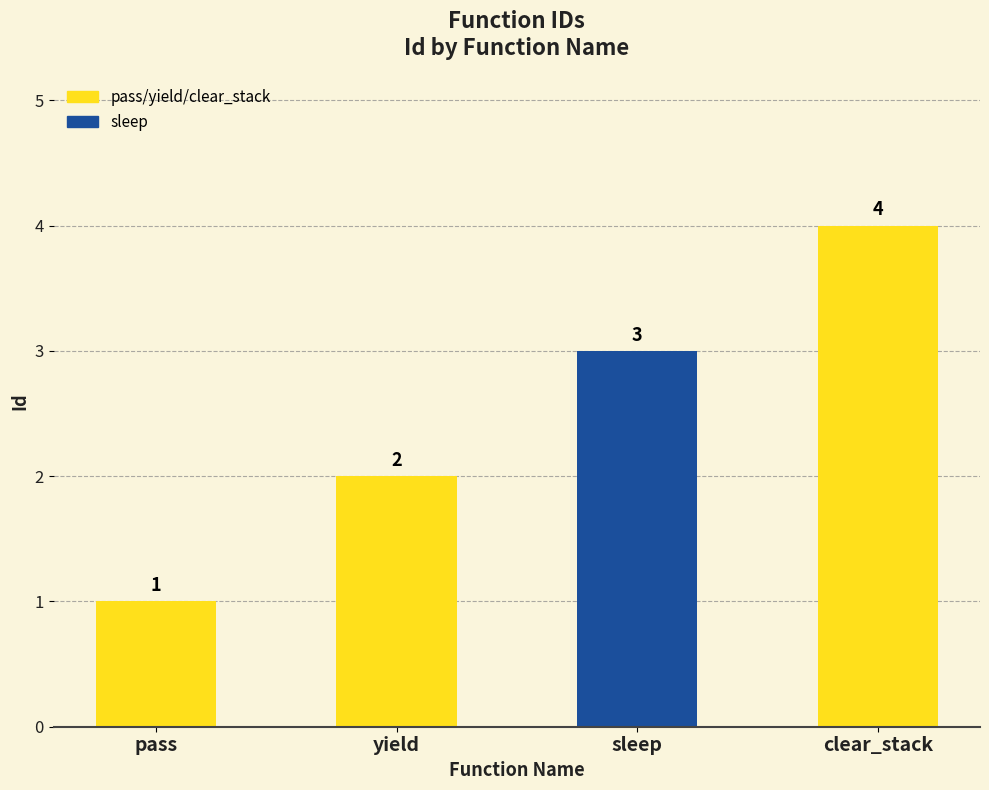

Count the values in the range 2 to 4.

3